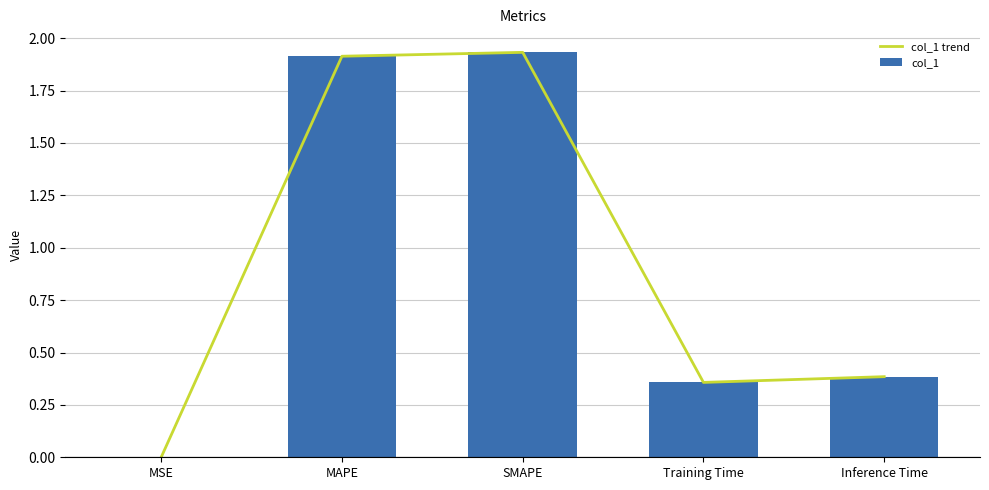

What position from the right is Inference Time?

1